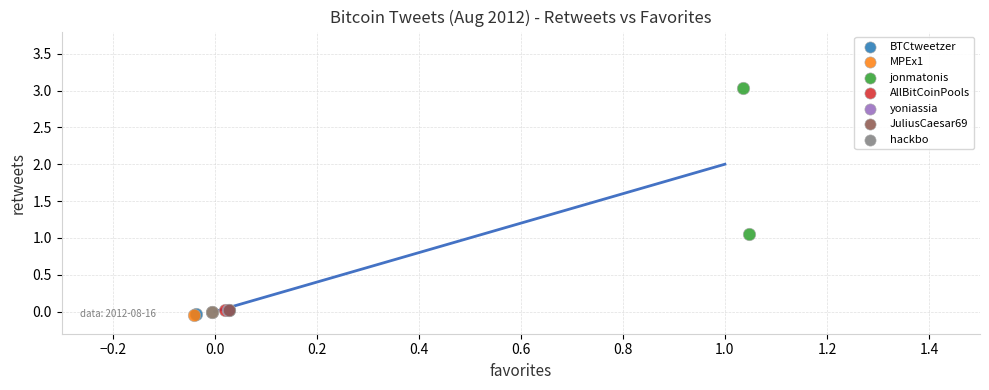

Which series contains the highest Y value?

jonmatonis